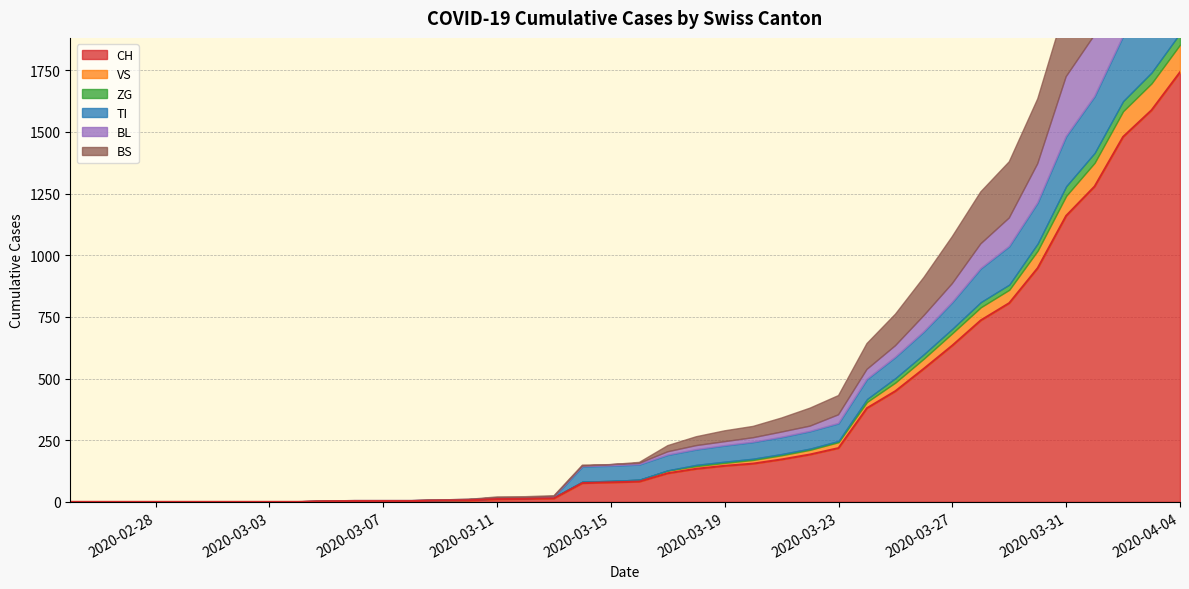

Where does the VS series first go above 8?

21